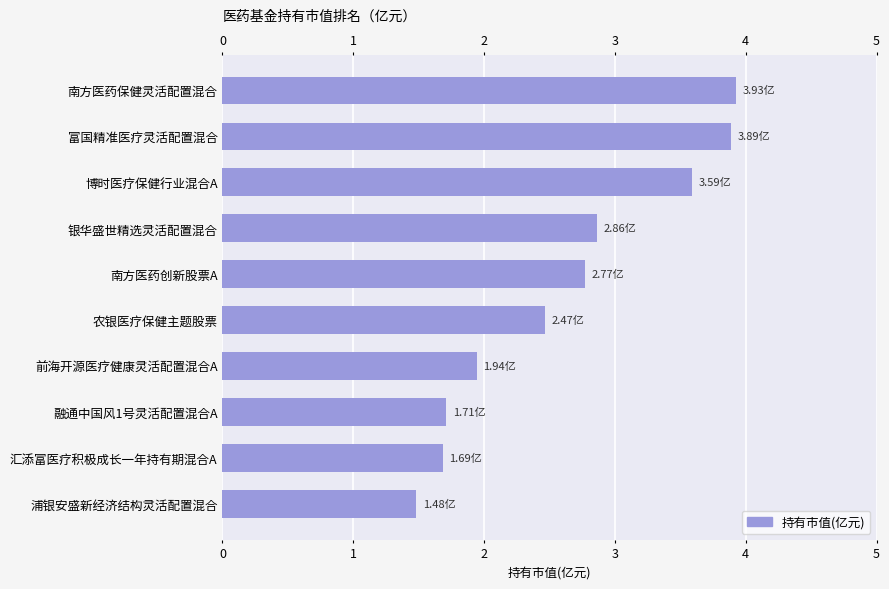

What is the ratio of the value at 博时医疗保健行业混合A to the value at 浦银安盛新经济结构灵活配置混合?

2.4